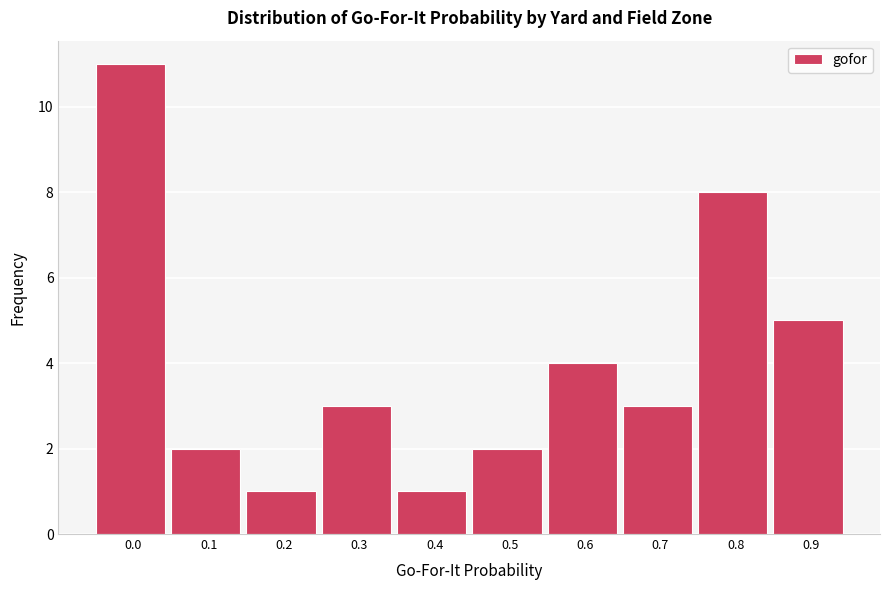

Reading right to left, what are all the values shown in this chart?

0.9=5	0.8=8	0.7=3	0.6=4	0.5=2	0.4=1	0.3=3	0.2=1	0.1=2	0.0=11